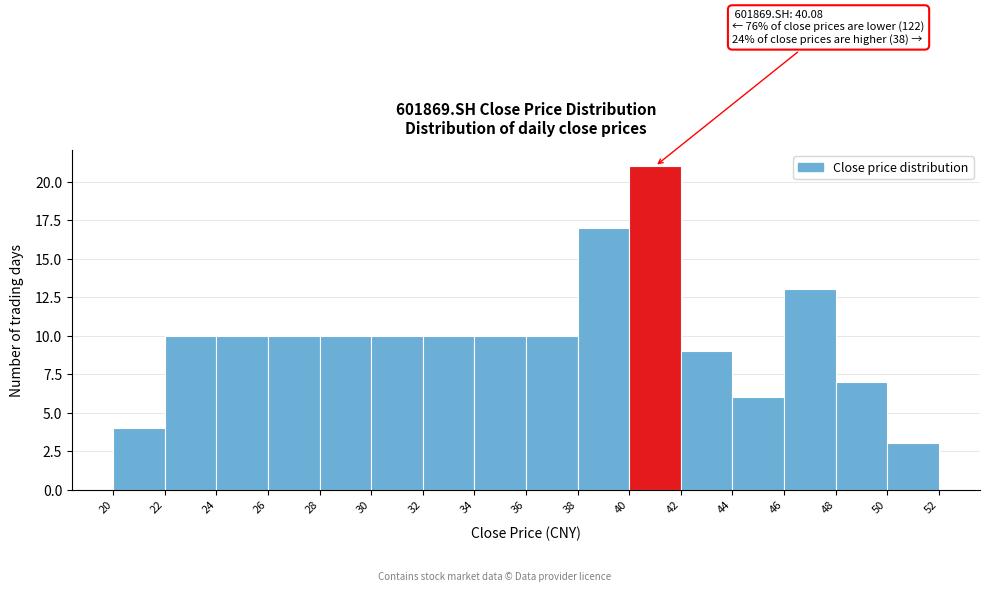

Over which range of the x-axis is the bar tallest?

40 to 42